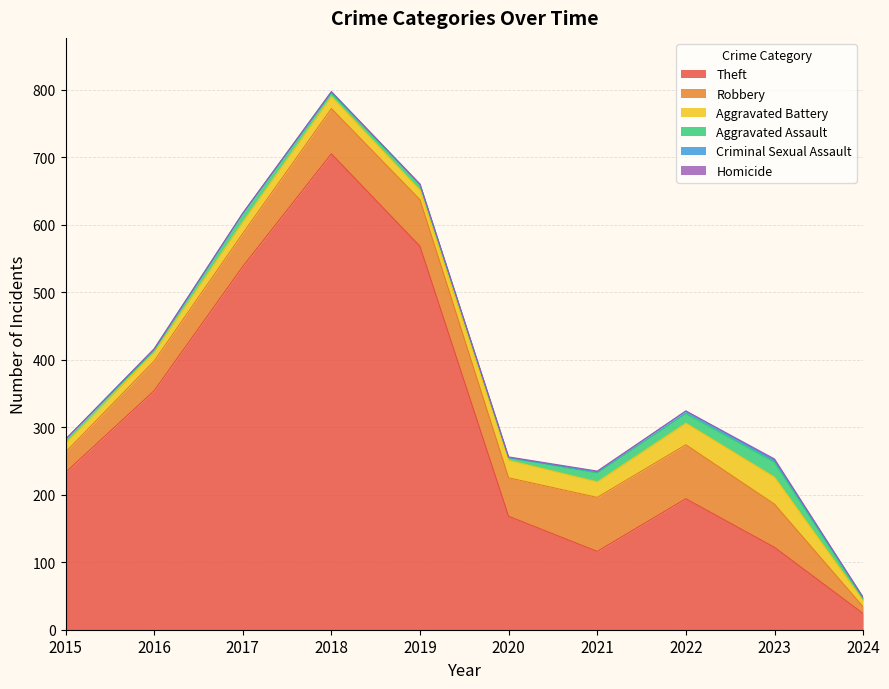

How many interior local valleys does the Criminal Sexual Assault series have?

2